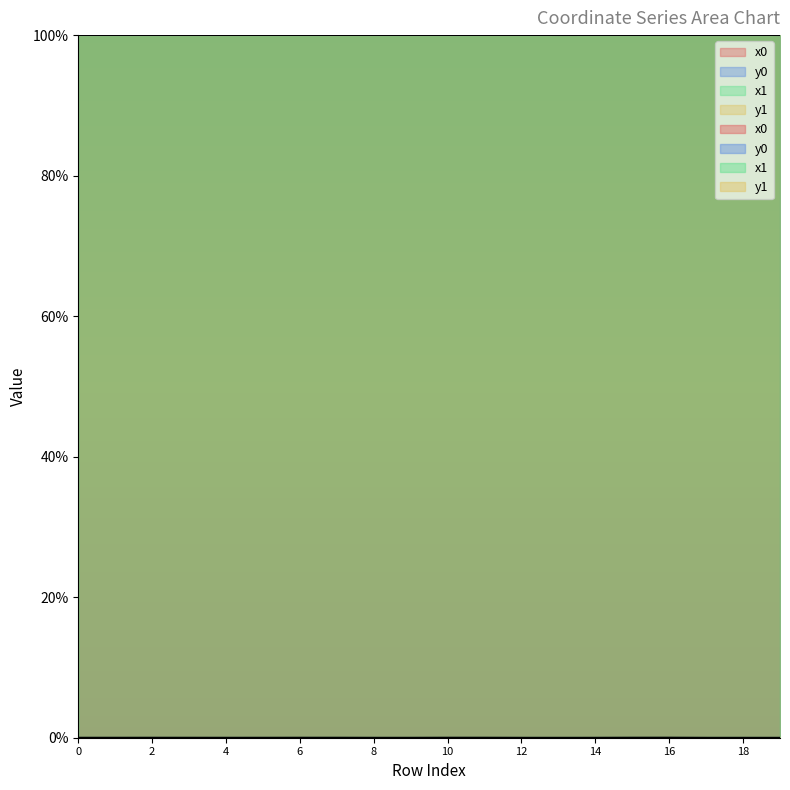

Reading right to left, what are all the values shown in this chart?

x0: 19=100.0	18=100.0	17=100.0	16=100.0	15=100.0	14=100.0	13=100.0	12=100.0	11=100.0	10=100.0	9=100.0	8=100.0	7=100.0	6=100.0	5=100.0	4=100.0	3=100.0	2=100.0	1=100.0	0=100.0
y0: 19=0.0	18=0.0	17=0.0	16=0.0	15=0.0	14=0.0	13=0.0	12=0.0	11=0.0	10=0.0	9=0.0	8=0.0	7=0.0	6=0.0	5=0.0	4=0.0	3=0.0	2=0.0	1=0.0	0=0.0
x1: 19=100.0	18=100.0	17=100.0	16=100.0	15=100.0	14=100.0	13=100.0	12=100.0	11=100.0	10=100.0	9=100.0	8=100.0	7=100.0	6=100.0	5=100.0	4=100.0	3=100.0	2=100.0	1=100.0	0=100.0
y1: 19=0.0	18=0.0	17=0.0	16=0.0	15=0.0	14=0.0	13=0.0	12=0.0	11=0.0	10=0.0	9=0.0	8=0.0	7=0.0	6=0.0	5=0.0	4=0.0	3=0.0	2=0.0	1=0.0	0=0.0